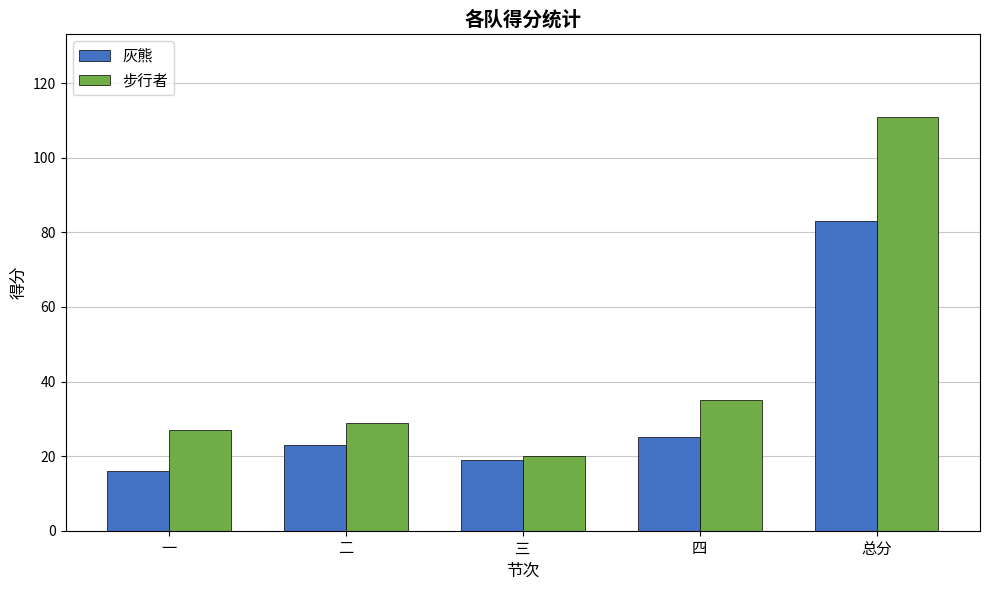

How many bars are there in each group?

2